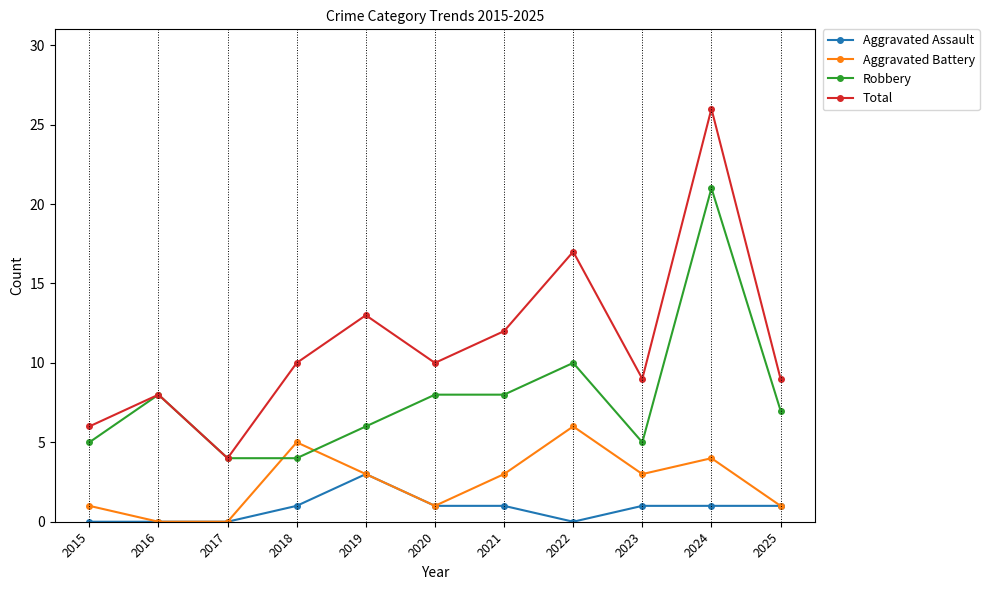

Where do Robbery and Aggravated Battery first cross each other?

2017 and 2018